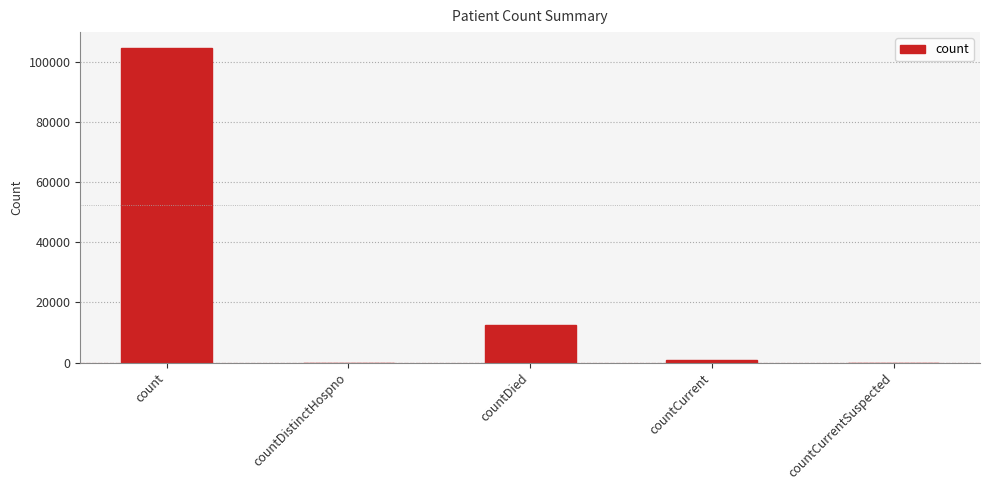

How many series are shown in this chart?

1